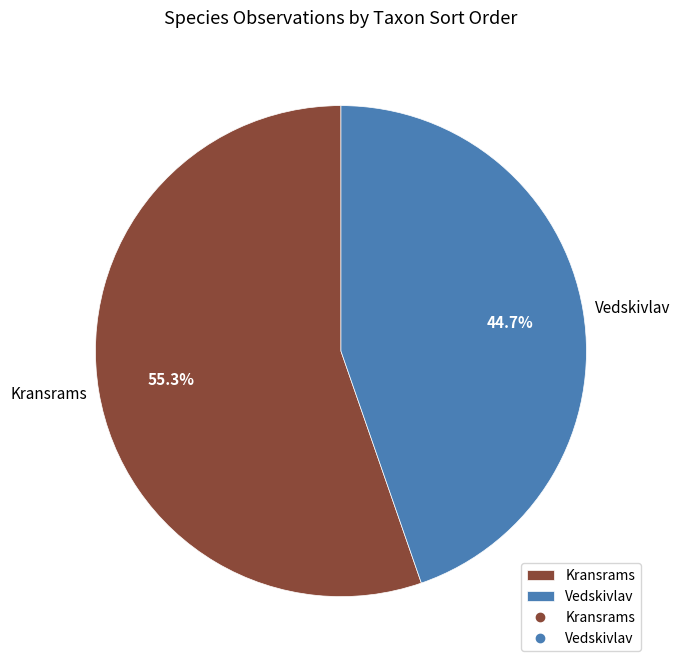

Which category has the smallest portion of the pie?

Vedskivlav